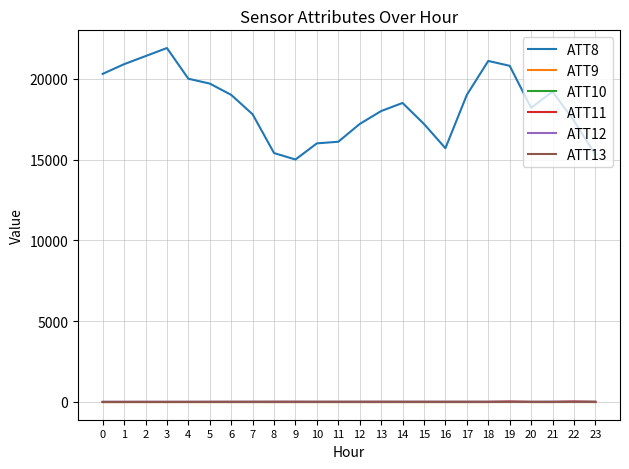

Which series has the widest spread of values?

ATT8